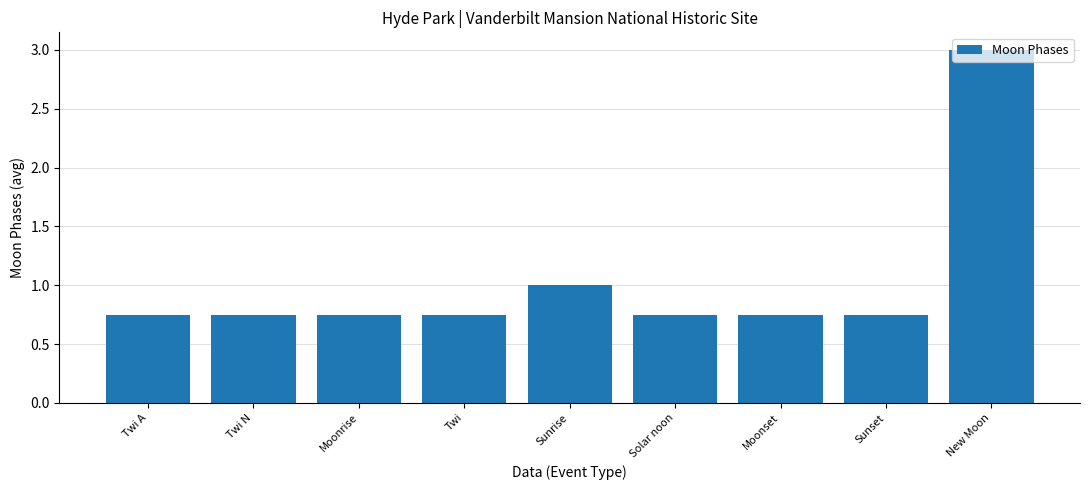

Which category has the highest value across all series?

New Moon